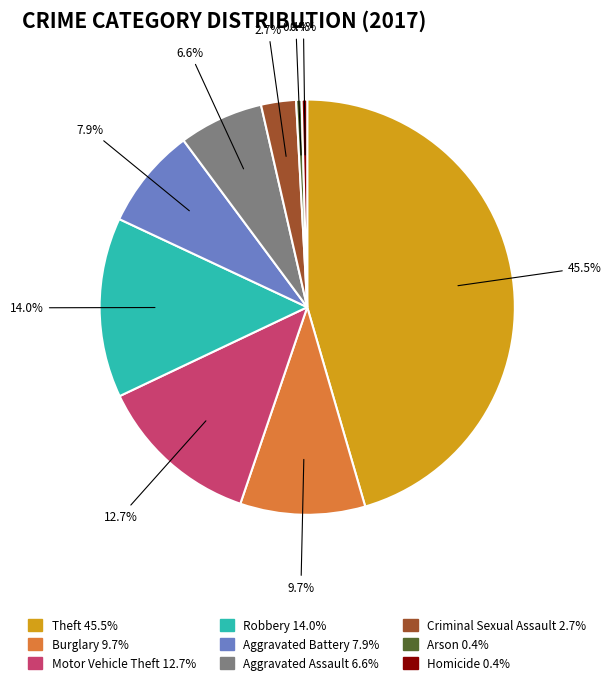

Approximately how many times larger is the value at Motor Vehicle Theft compared to Arson?

29.7